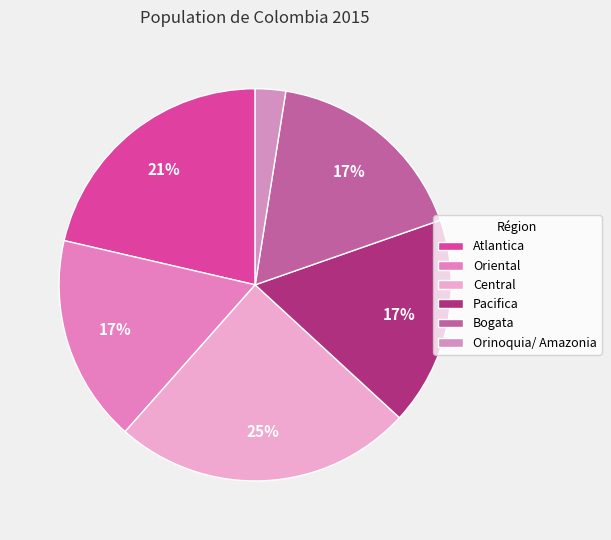

How many slices are in this pie chart?

6